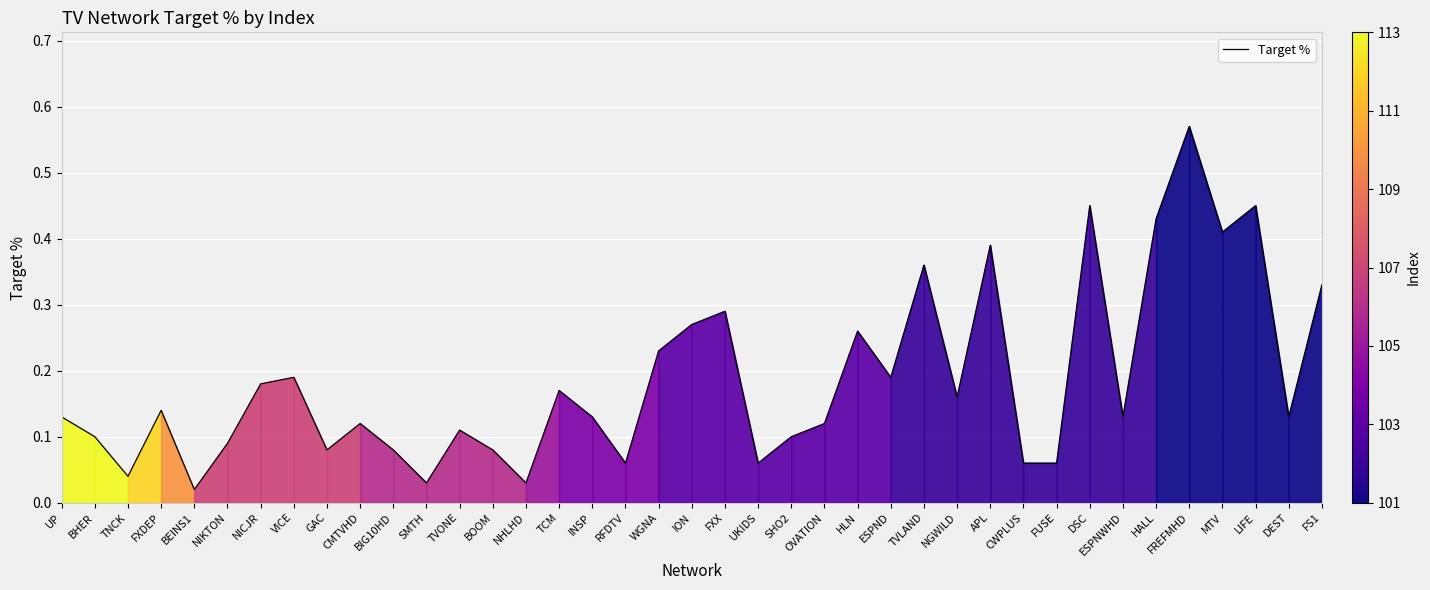

Which has a higher value, CWPLUS or TNCK?

CWPLUS